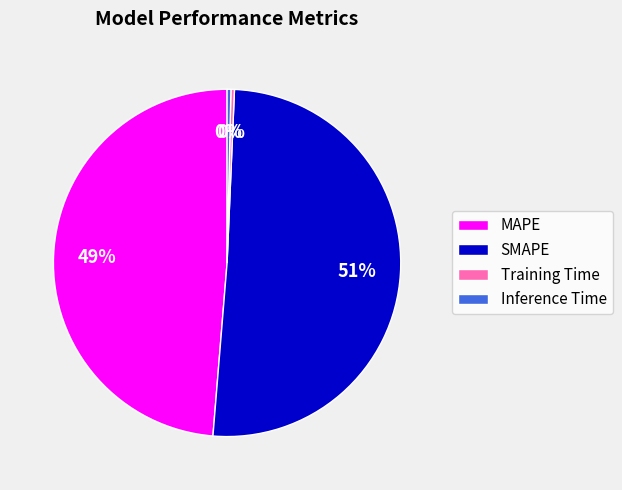

The Inference Time slice represents 9% of the pie. True or false?

False